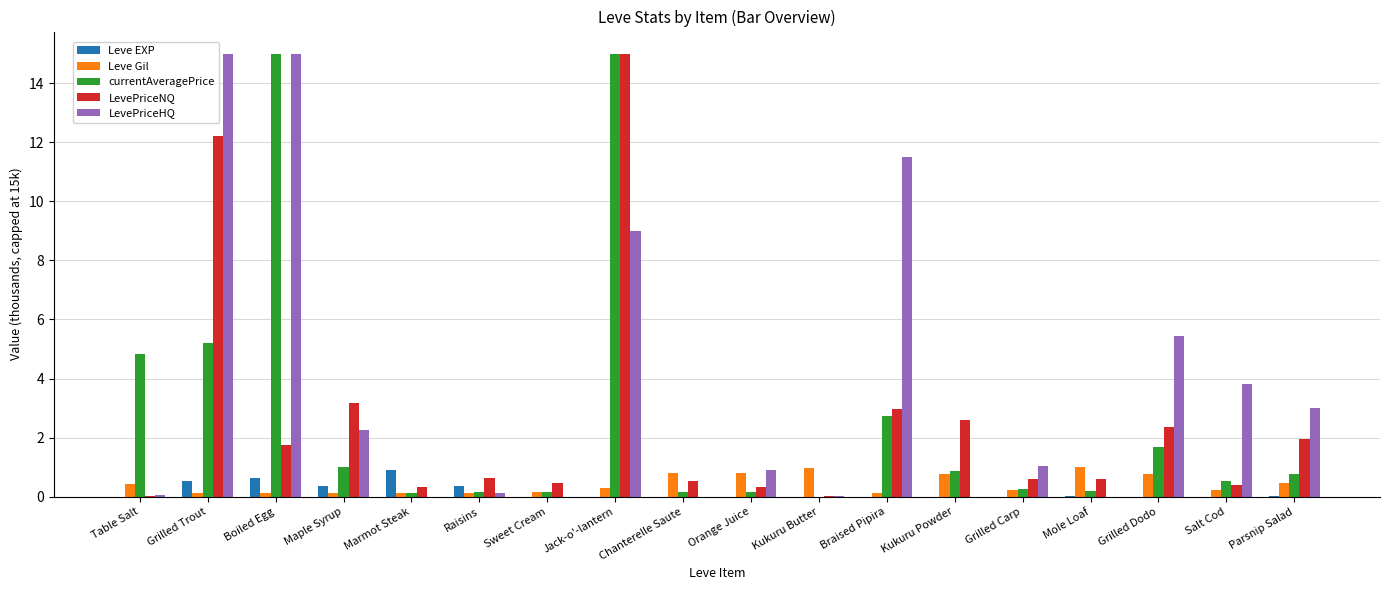

Is the value of Leve EXP at Kukuru Powder greater than the value of Leve Gil at Grilled Dodo?

No